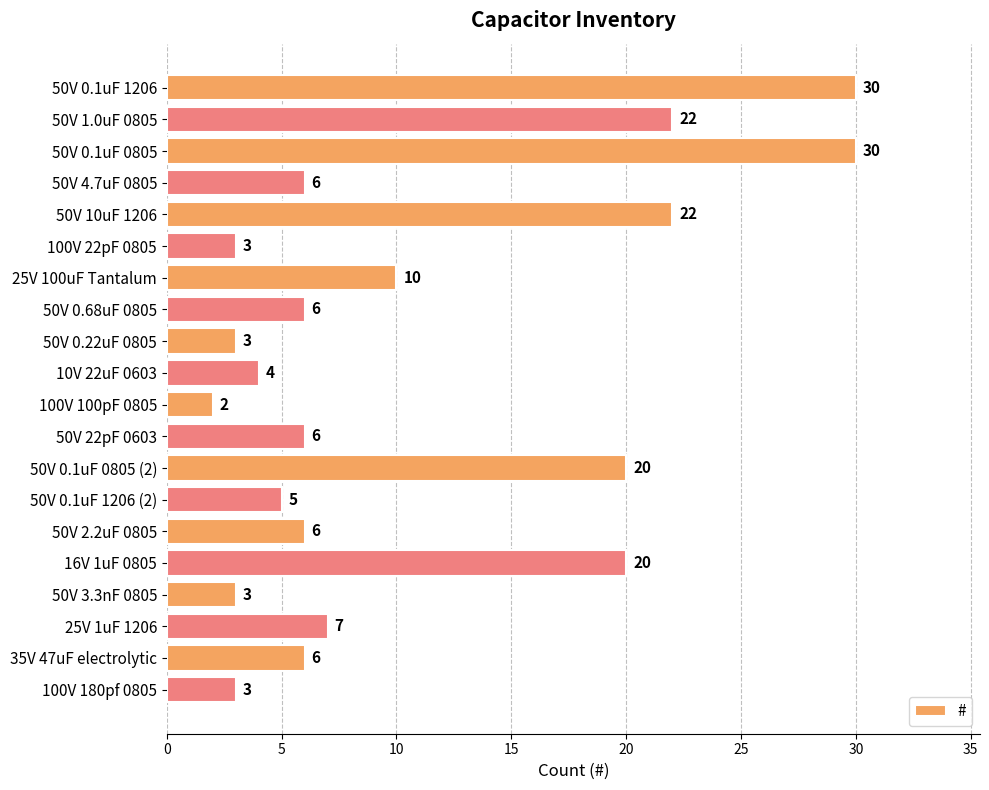

What is the difference between the maximum and minimum values?

28